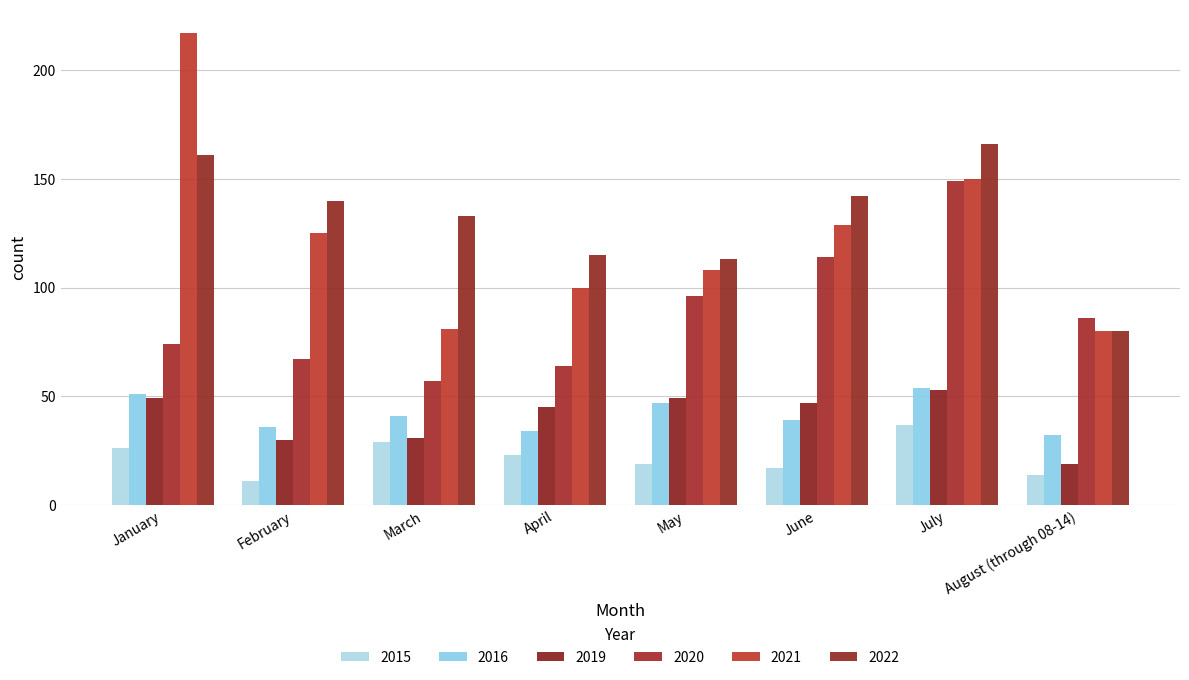

Which label corresponds to the smallest value in the chart?

February